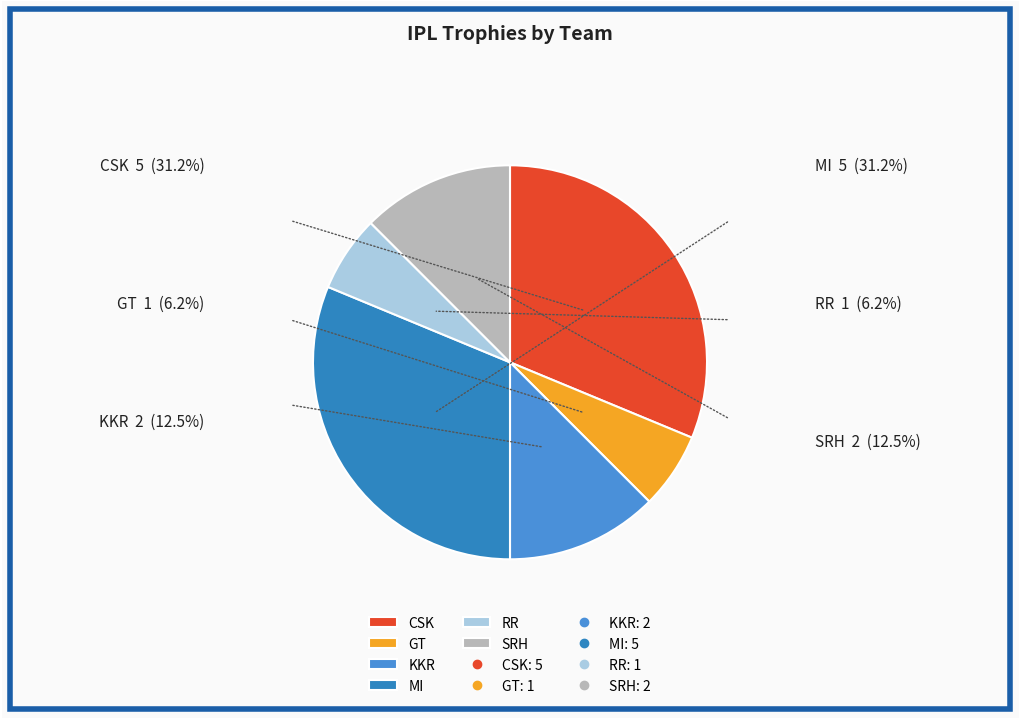

Does any single category account for the majority?

No